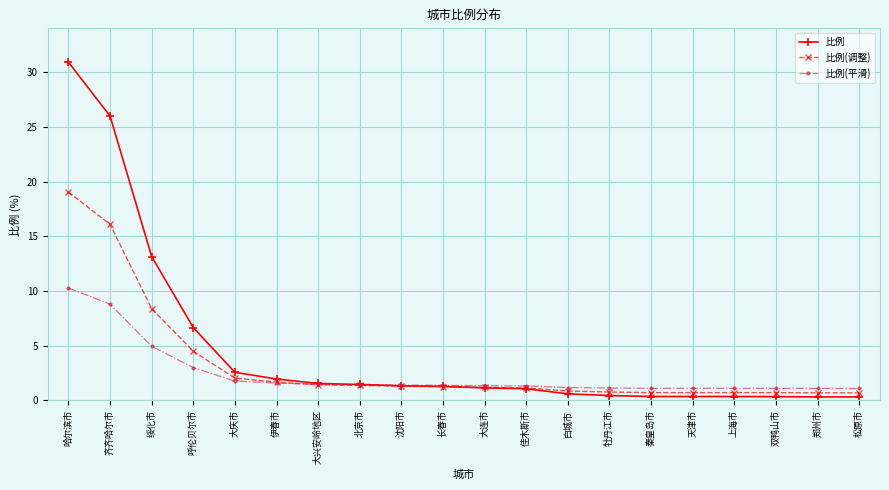

True or false: 比例(调整) has a value of 0.7 at 松原市.

True